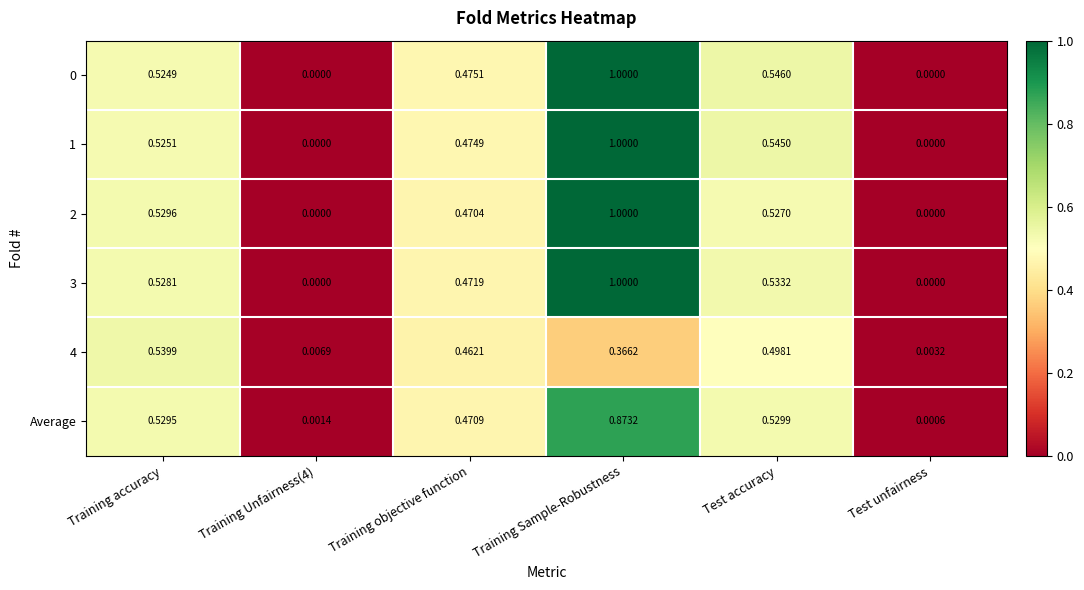

How many distinct data groups are displayed?

6